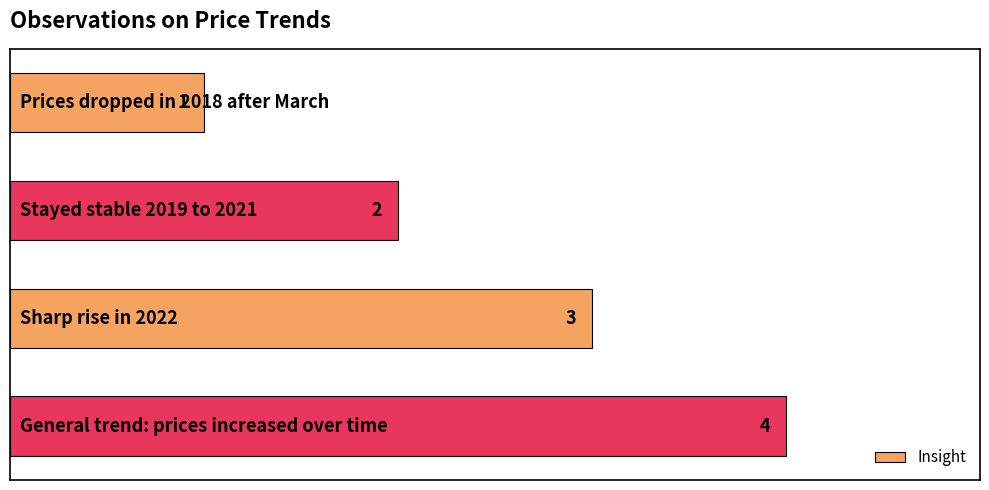

How many distinct data groups are displayed?

1